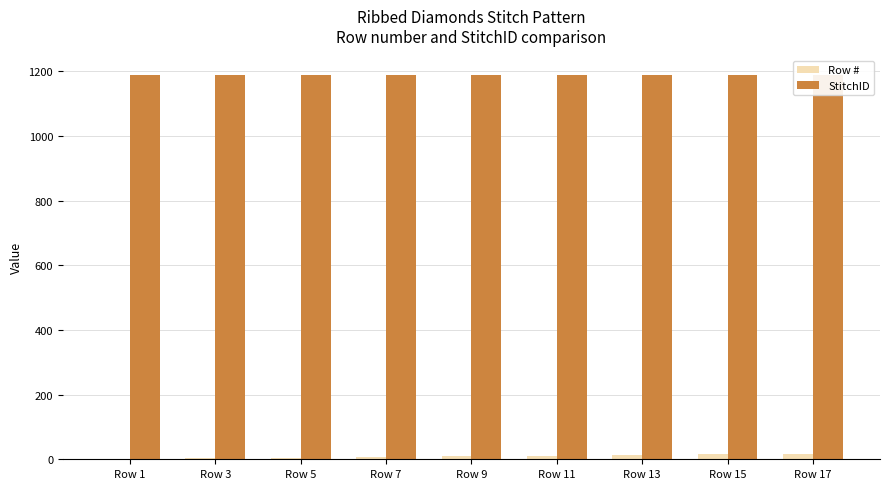

At how many categories does at least one series exceed 210?

9